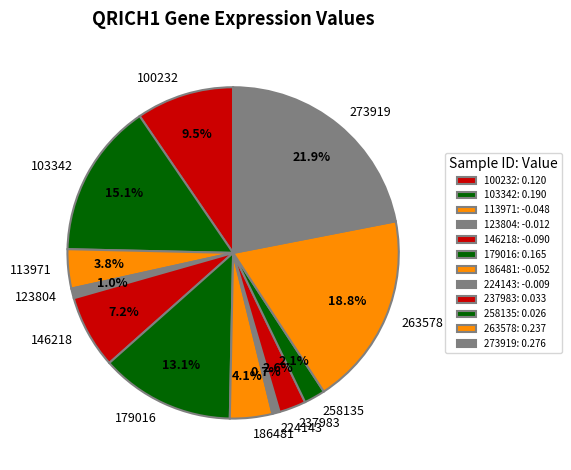

The 123804 slice represents 7% of the pie. True or false?

False